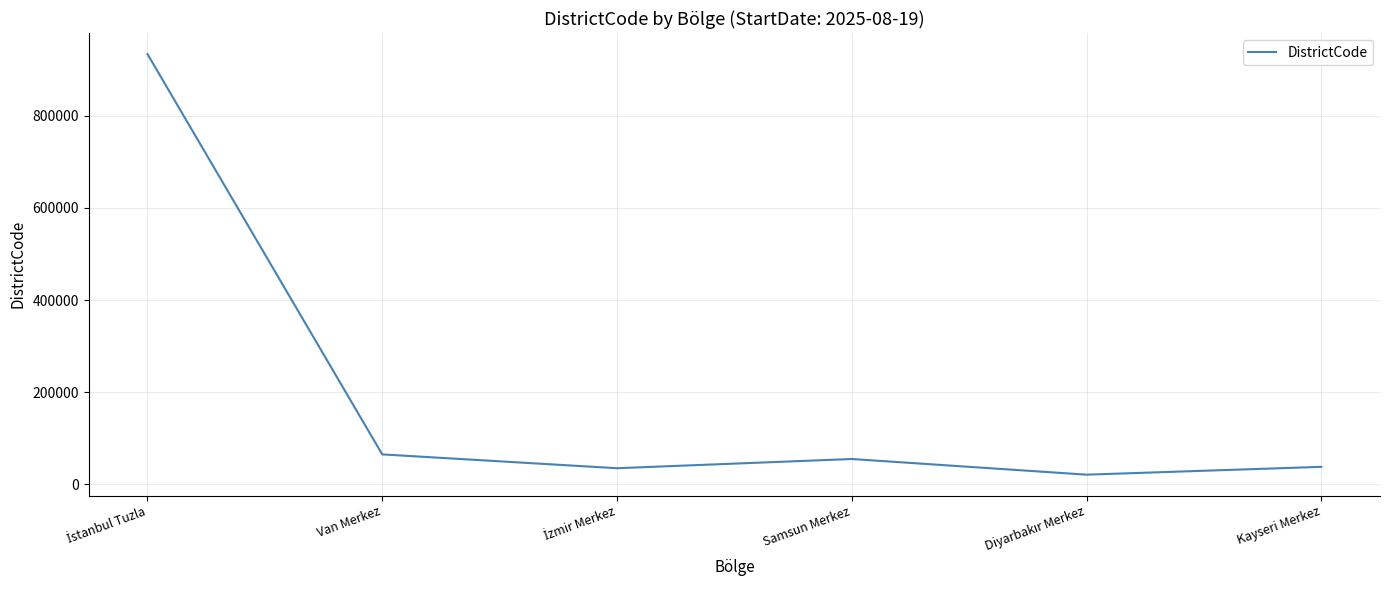

What value does the data have at Samsun Merkez?

55001